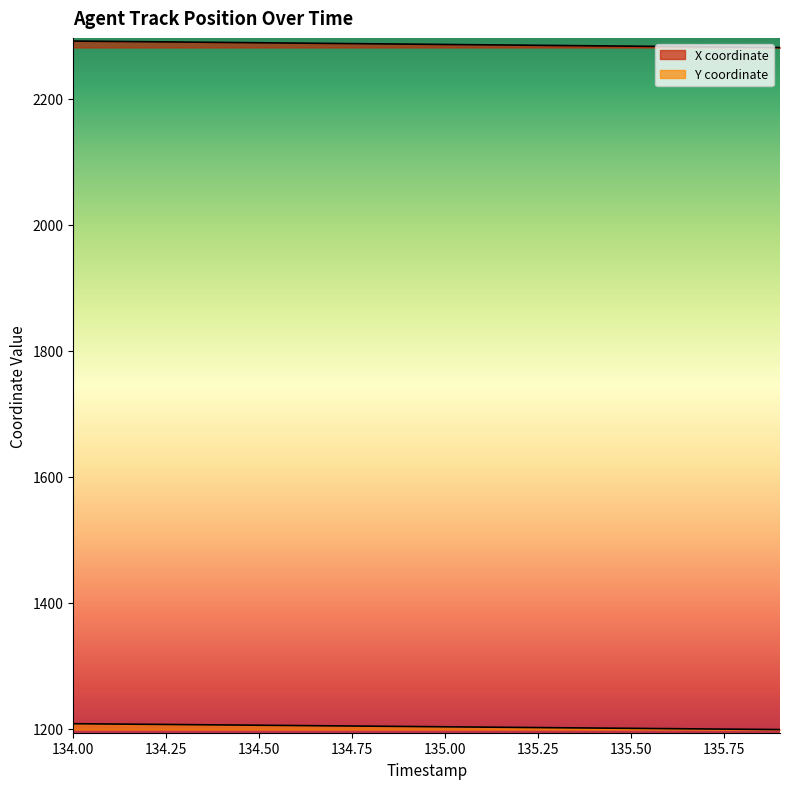

True or false: Y and X cross at least once.

False